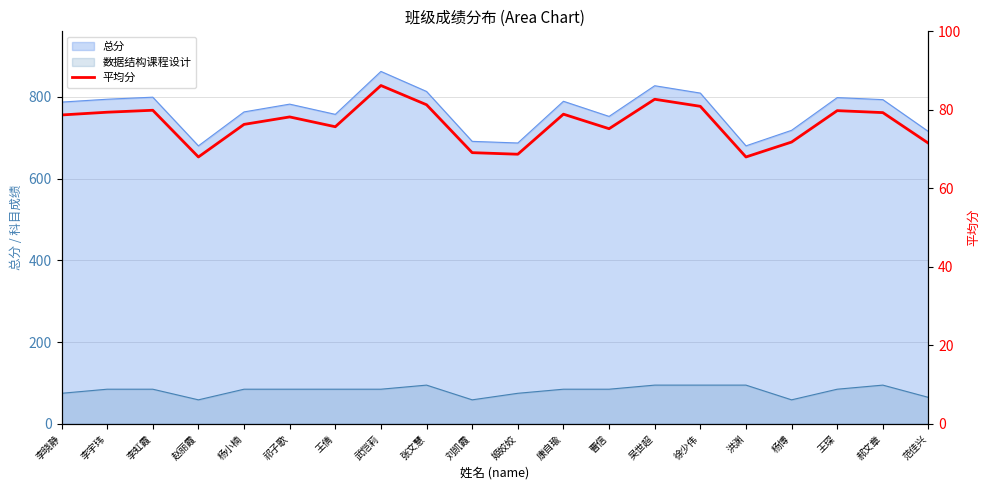

At which category does the data reach its first local peak?

李虹霞